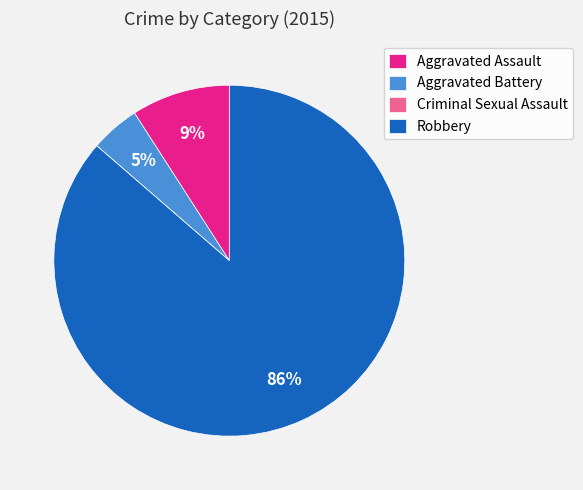

To the nearest percent, what is the average slice percentage?

25%